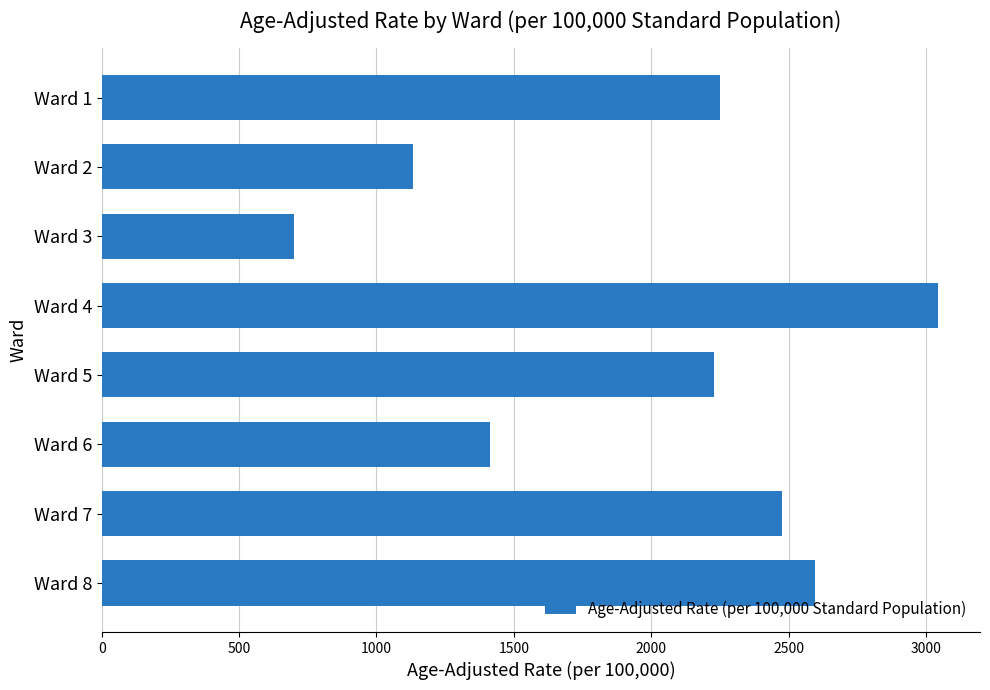

Reading bottom to top, transcribe all the data shown in this chart.

2598.0	2474.5	1414.0	2228.0	3044.6	700.5	1132.9	2249.1